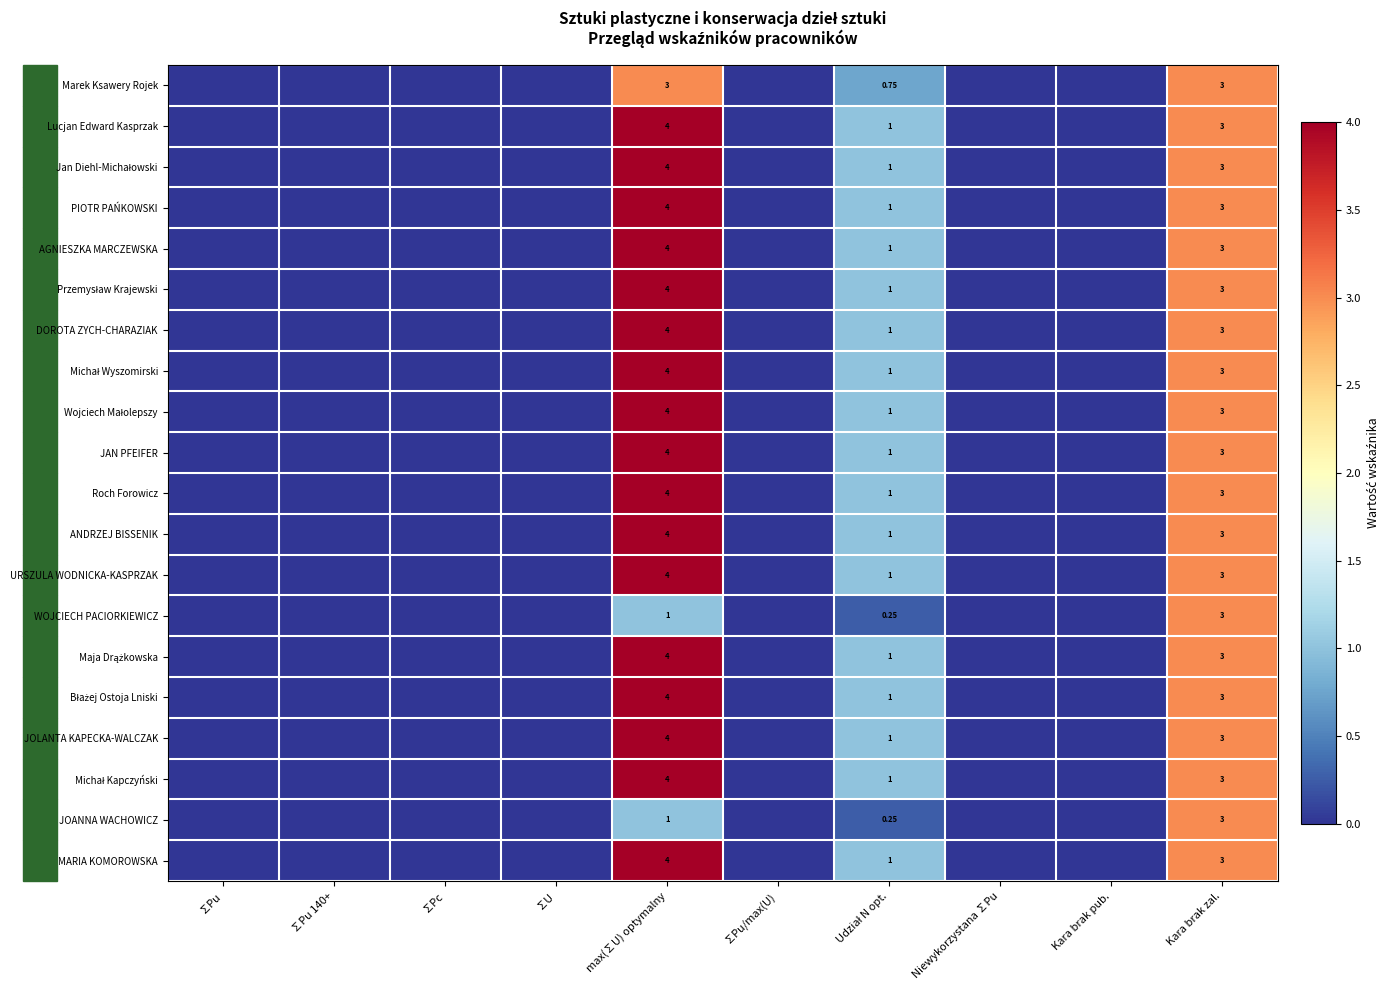

What is the average value of the Wojciech Małolepszy series?

0.8